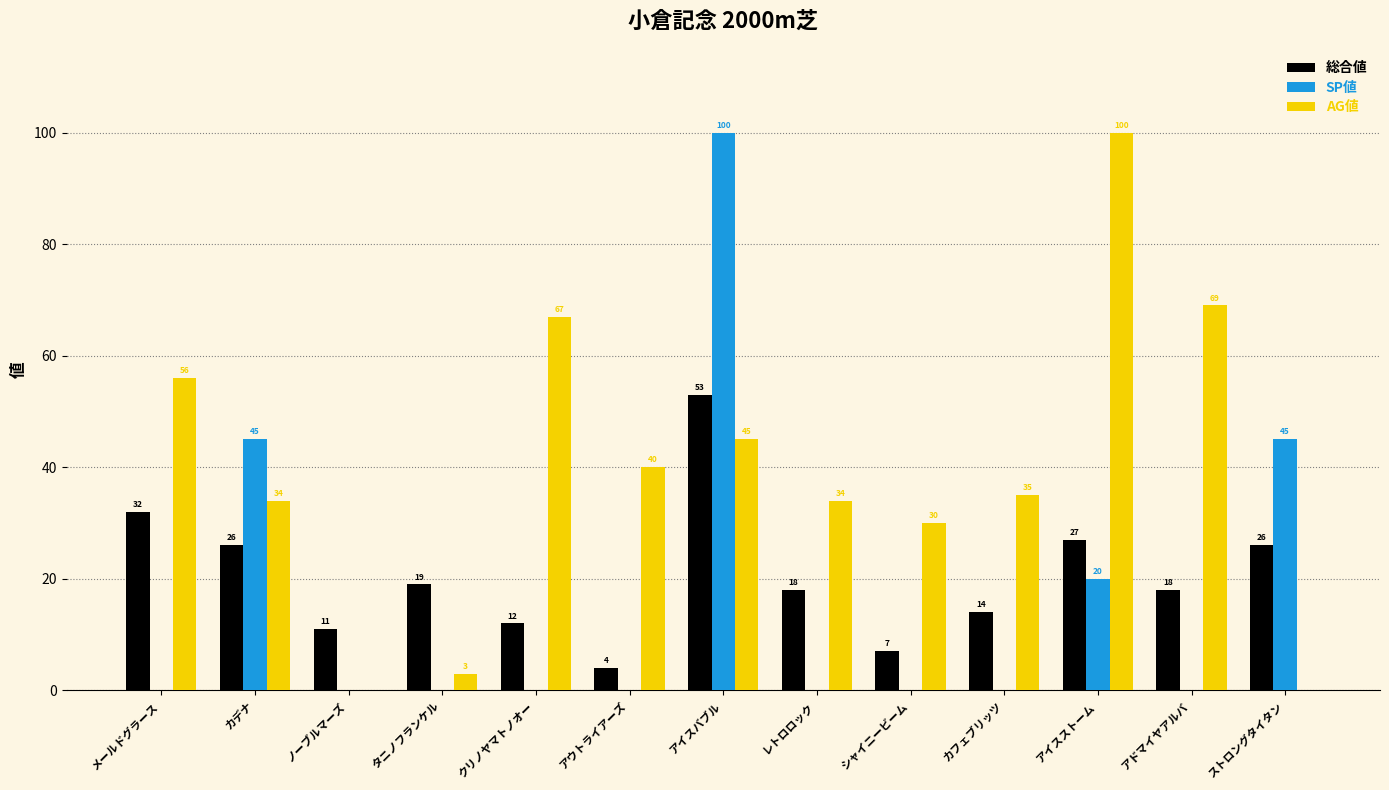

Which series has the largest total across all categories?

AG値